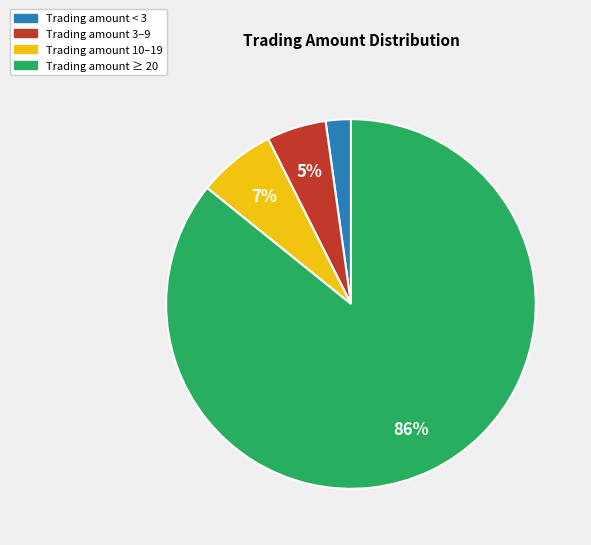

Which category has the smallest portion of the pie?

Trading amount < 3